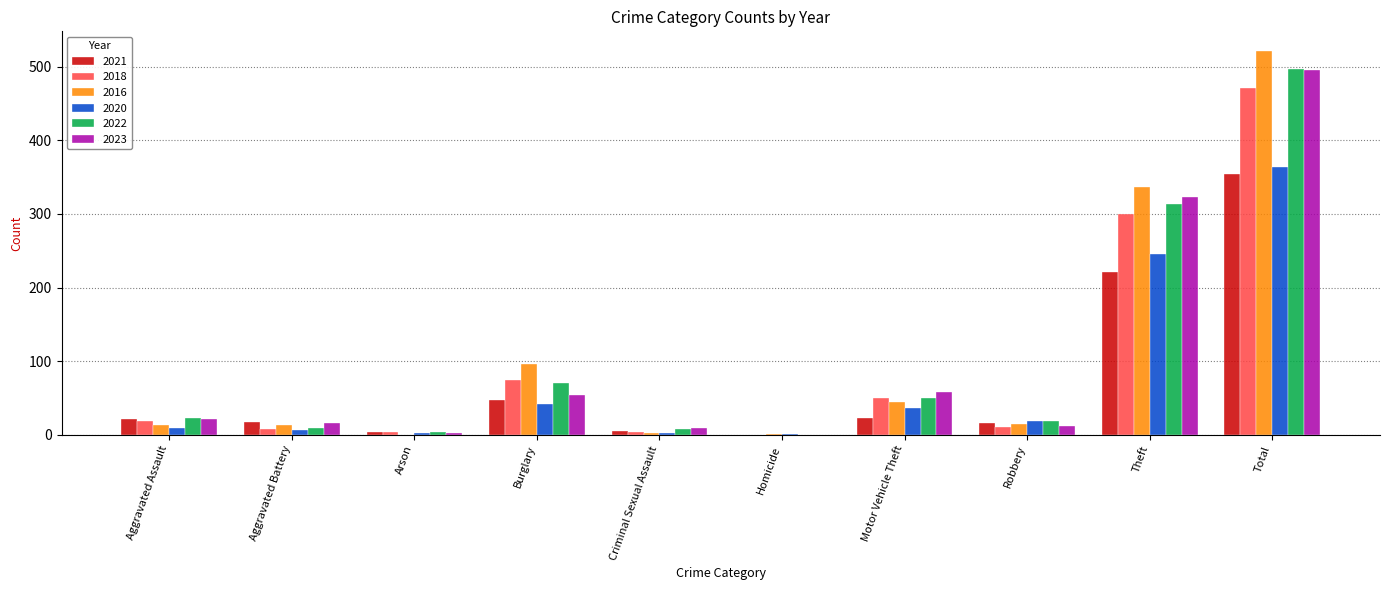

What is the sum of all 2018 values?

942